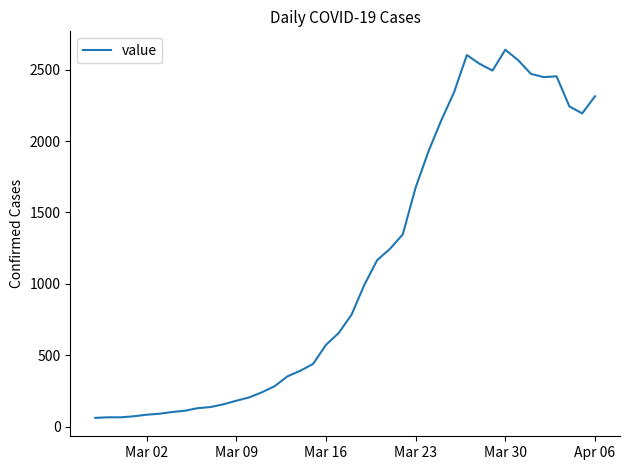

What is the difference between the maximum and minimum values?

2579